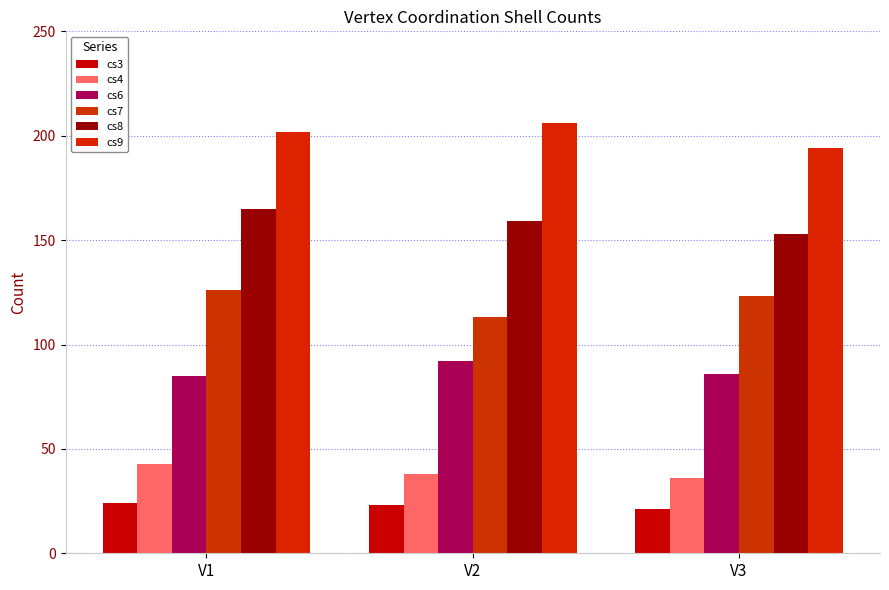

How many data points in cs7 are less than 123?

1